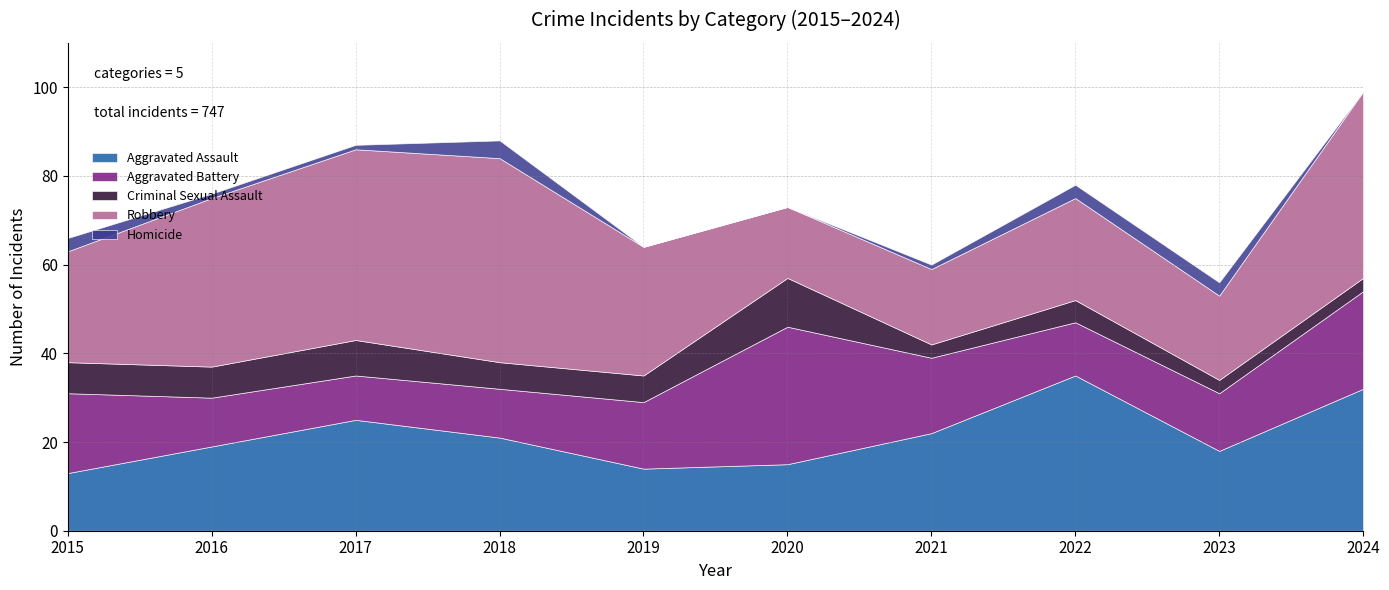

In Criminal Sexual Assault, how many points are higher than both neighbors (excluding endpoints)?

3